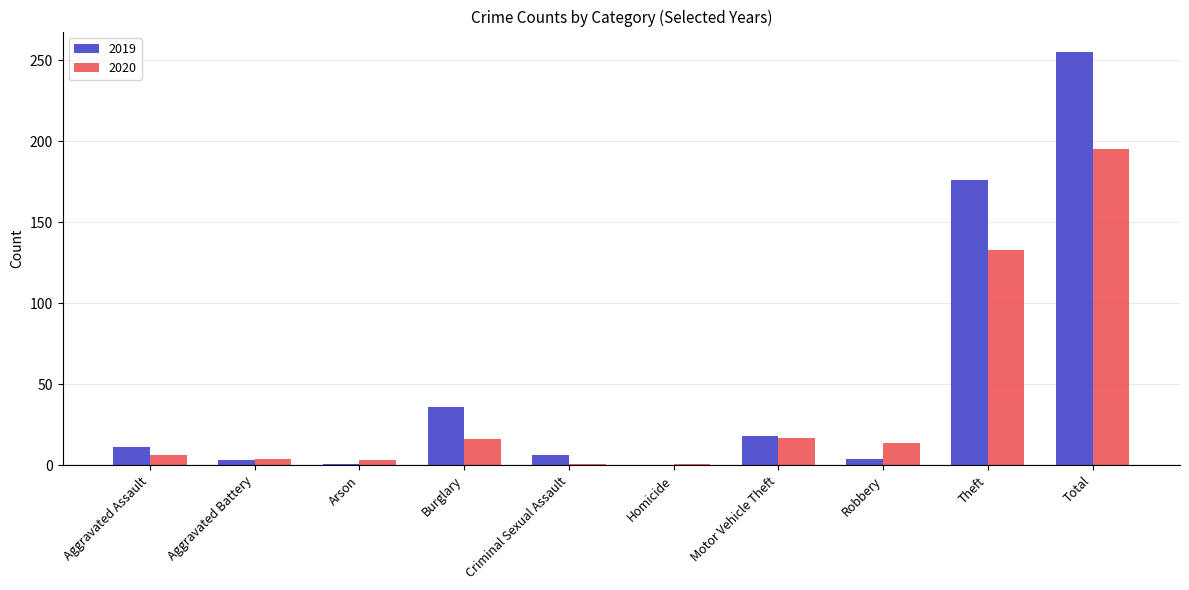

True or false: 2020 has a value of 16 at Burglary.

True